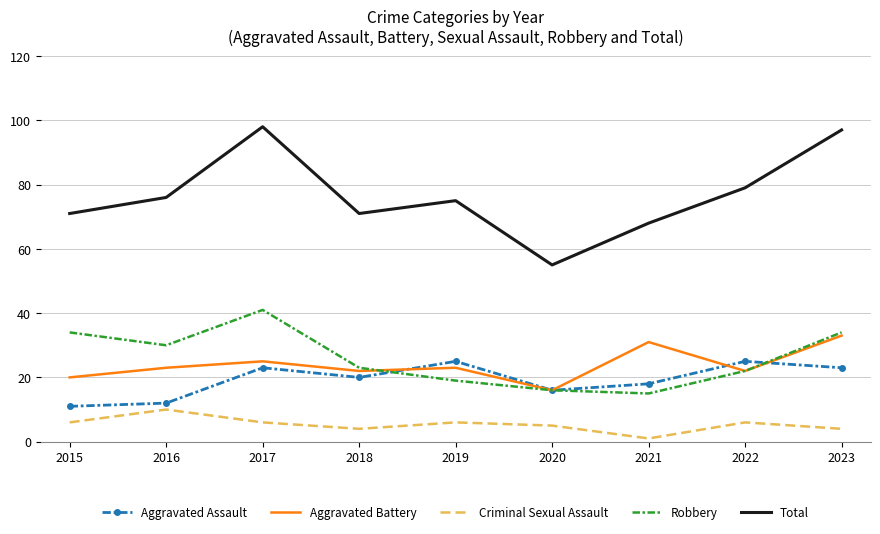

True or false: Aggravated Assault and Total cross at least once.

False